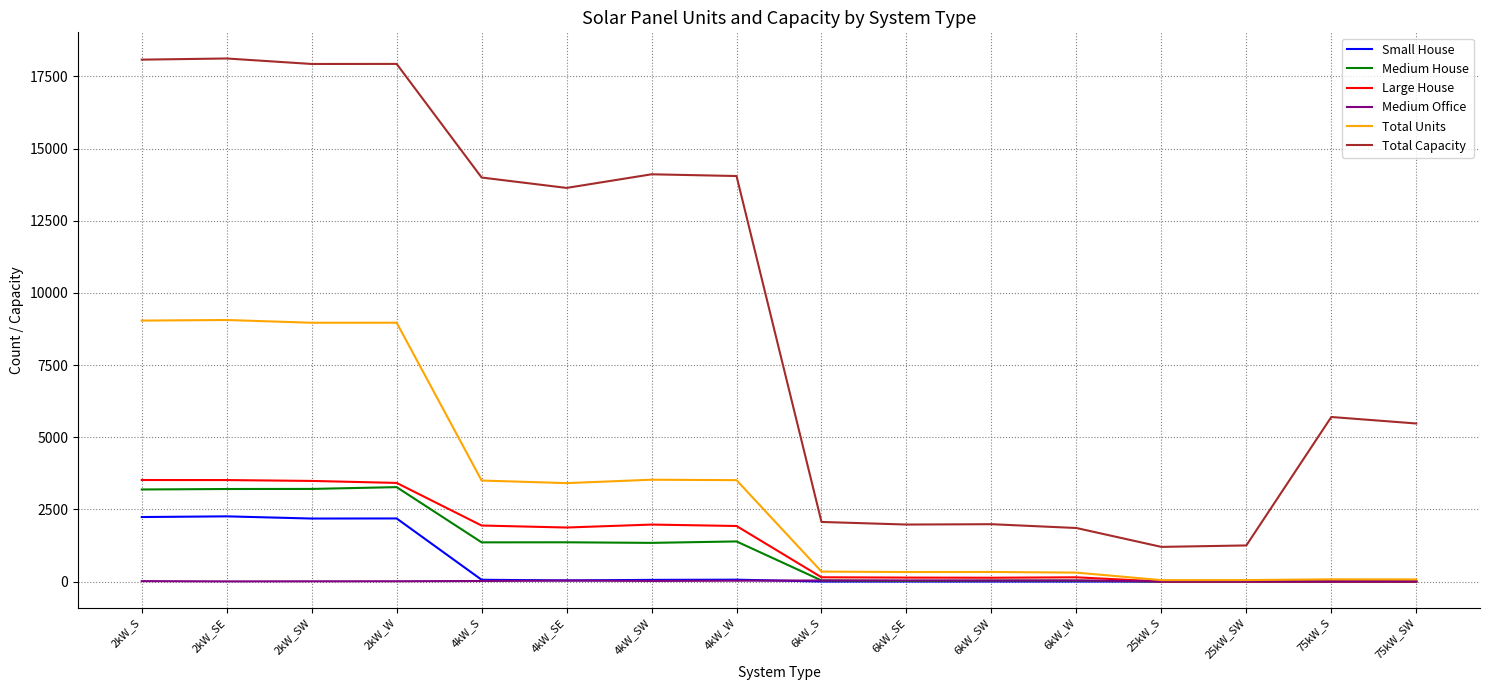

Which series changed the most between 2kW_SE and 4kW_SE?

Total Units